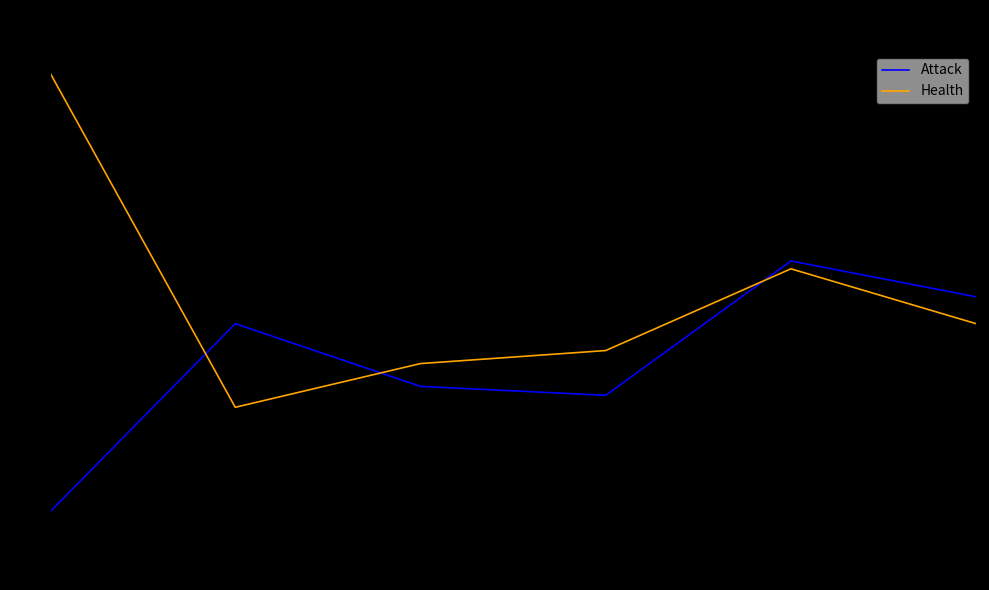

Between which two adjacent categories do Attack and Health first intersect?

0 and 1